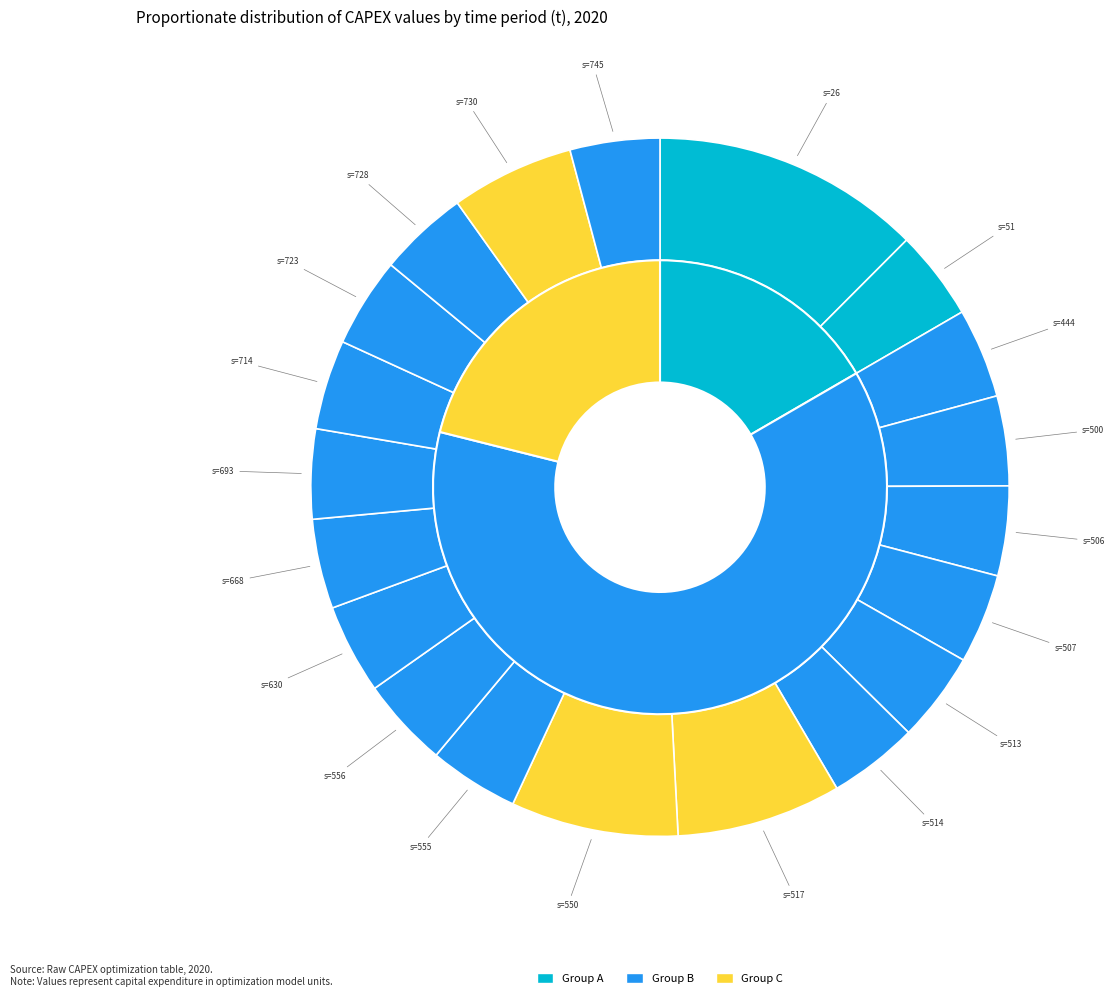

How many slices are in this pie chart?

20